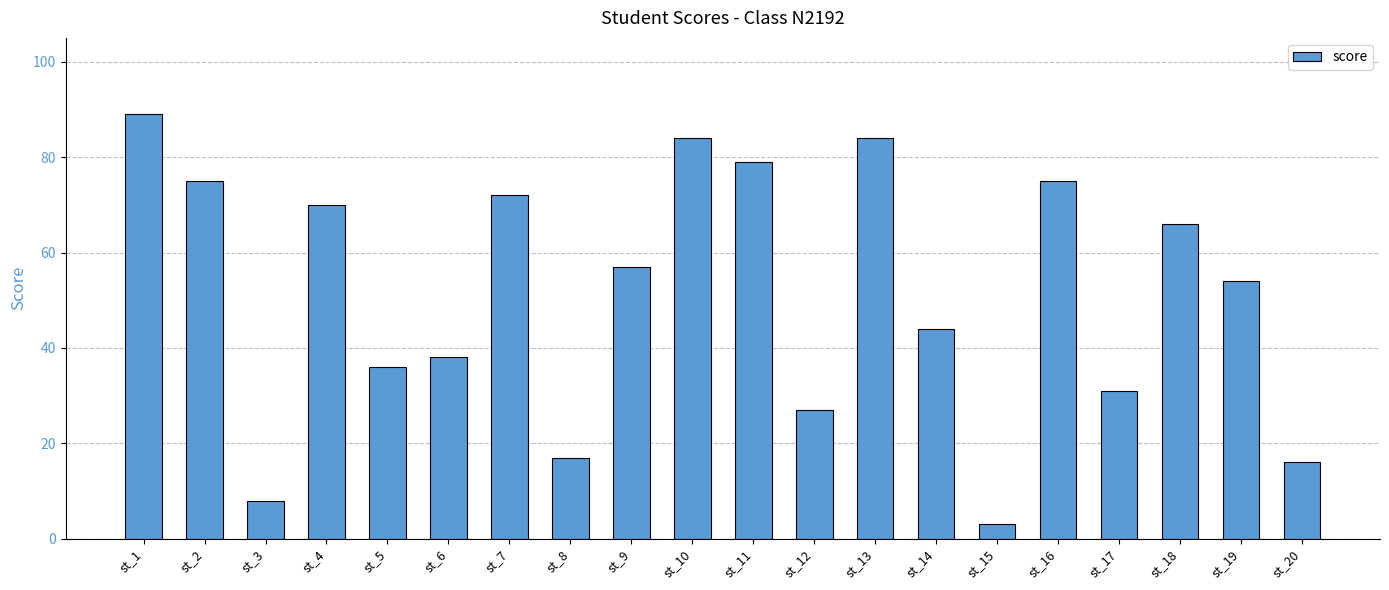

Reading left to right, what are all the values shown in this chart?

89	75	8	70	36	38	72	17	57	84	79	27	84	44	3	75	31	66	54	16